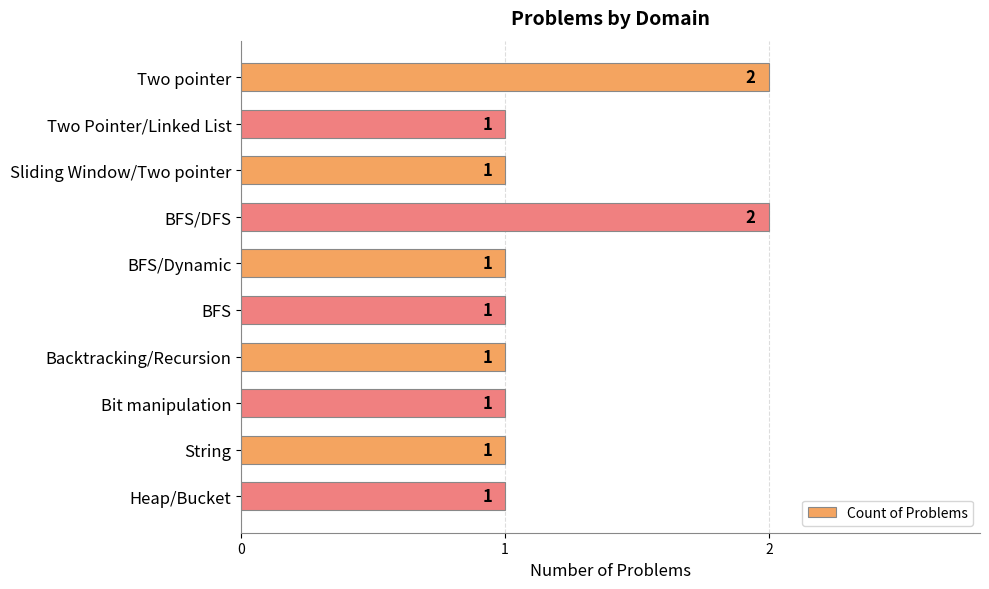

How many distinct data groups are displayed?

1